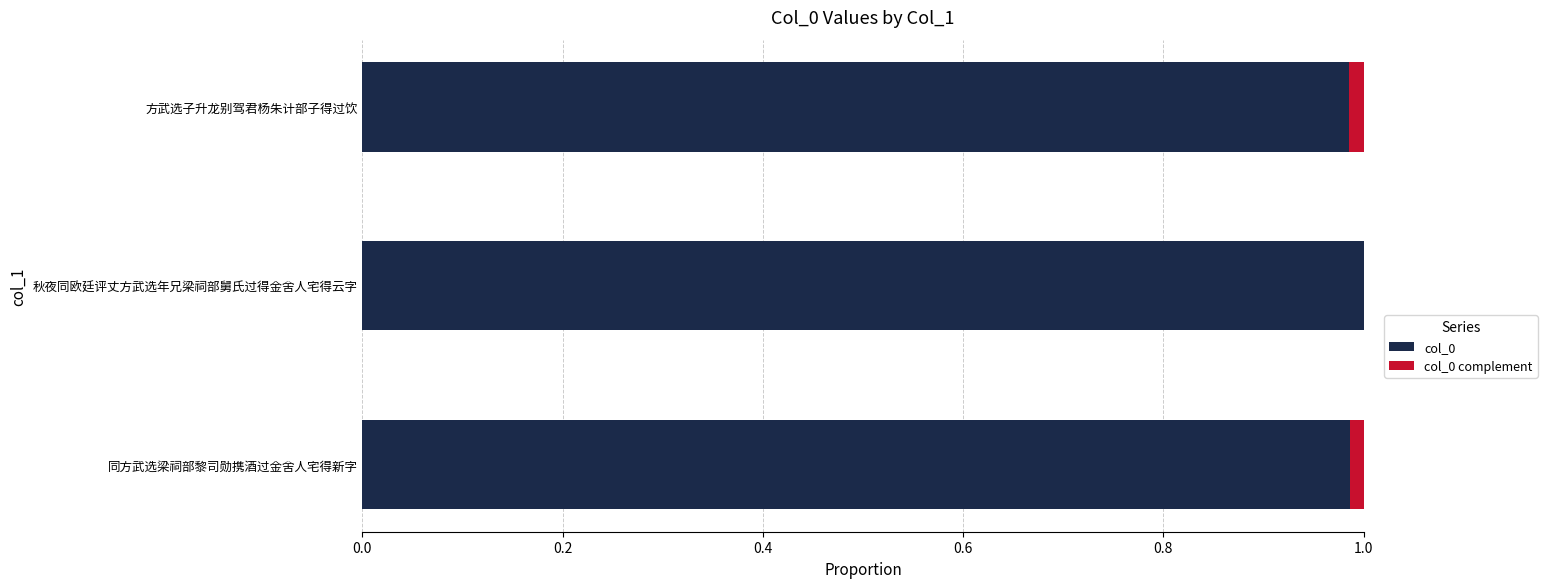

The col_0 series shows 1.3 at 同方武选梁祠部黎司勋携酒过金舍人宅得新字. True or false?

False